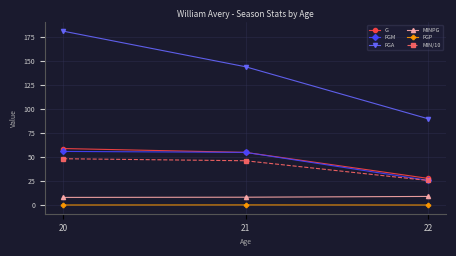

Where is G nearest to the value 43?

21